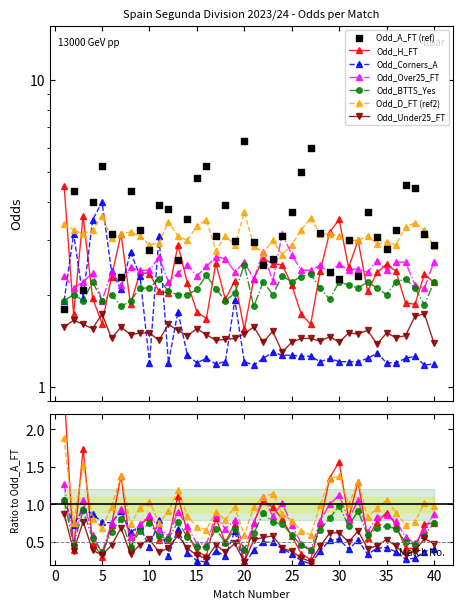

Which series has the largest total across all categories?

Odd_A_FT